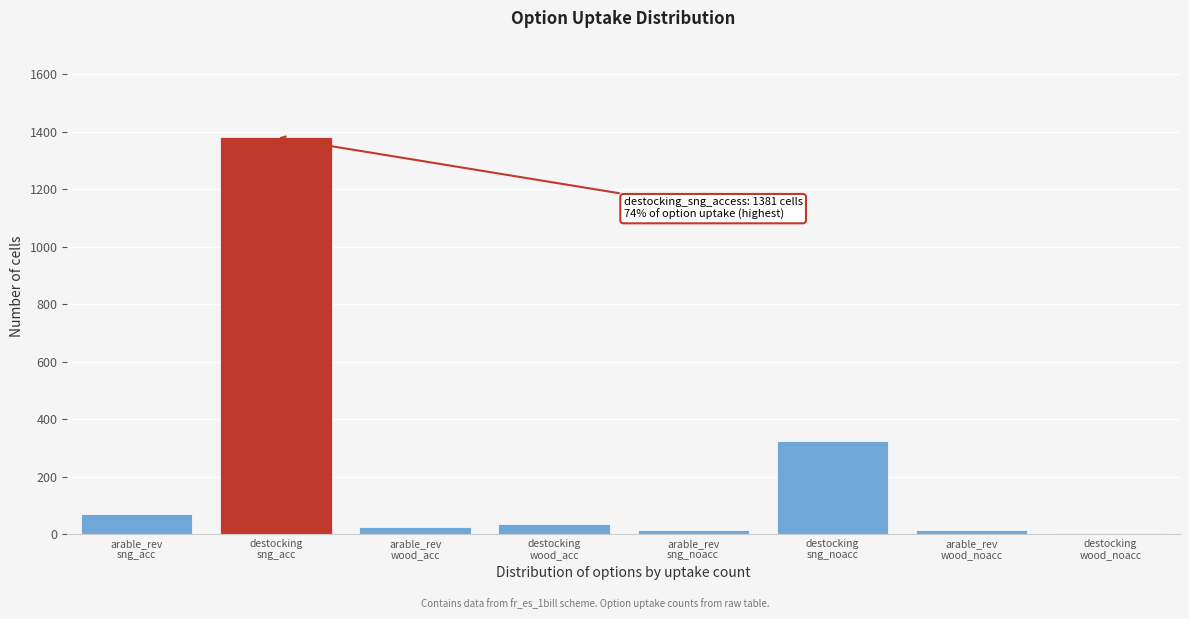

What is the sum of all values?

1863